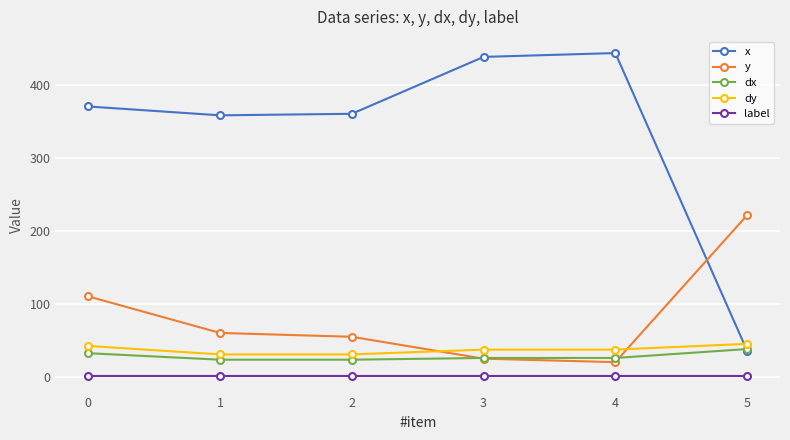

Reading left to right, what are all the values shown in this chart?

x: 0=370.5	1=358.4	2=360.5	3=438.4	4=443.7	5=36.3
y: 0=110.5	1=60.5	2=55.3	3=25.3	4=20.5	5=221.6
dx: 0=32.8	1=23.9	2=23.9	3=26.3	4=26.3	5=38.5
dy: 0=42.7	1=31.1	2=31.1	3=37.7	4=37.7	5=45.6
label: 0=1.0	1=1.0	2=1.0	3=1.0	4=1.0	5=1.0